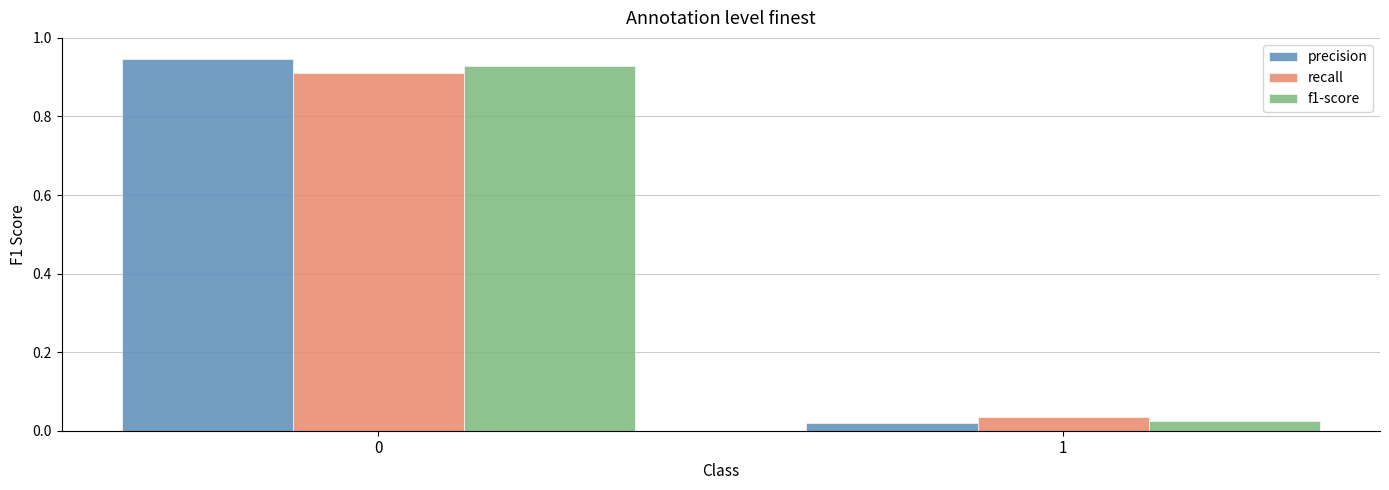

Which category has the lowest value across all series?

1